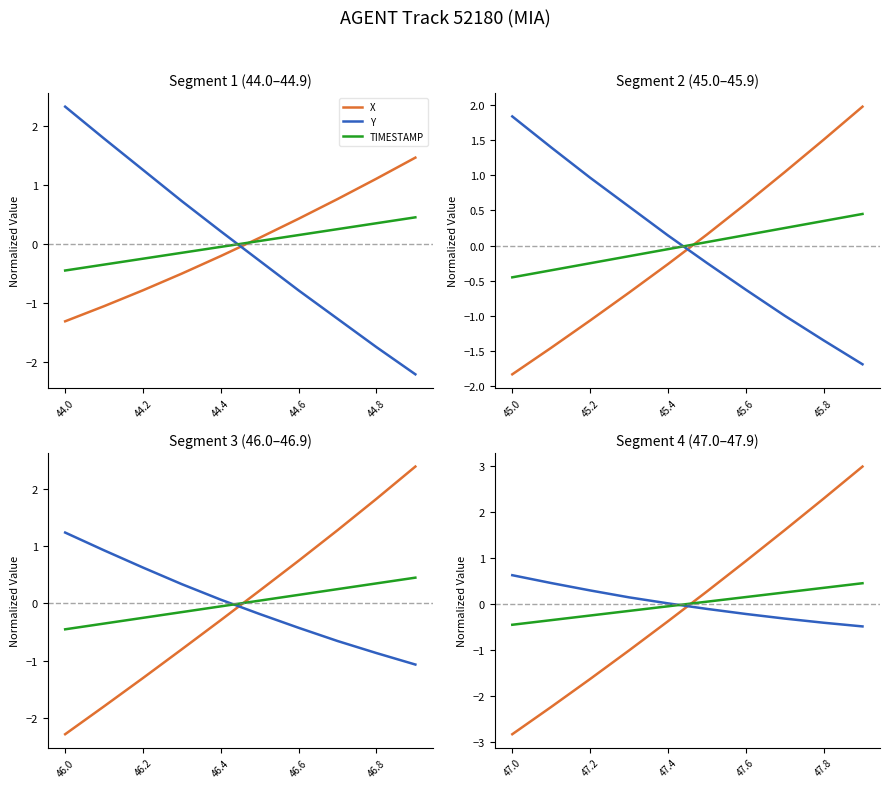

At which label does X reach its minimum?

47.0